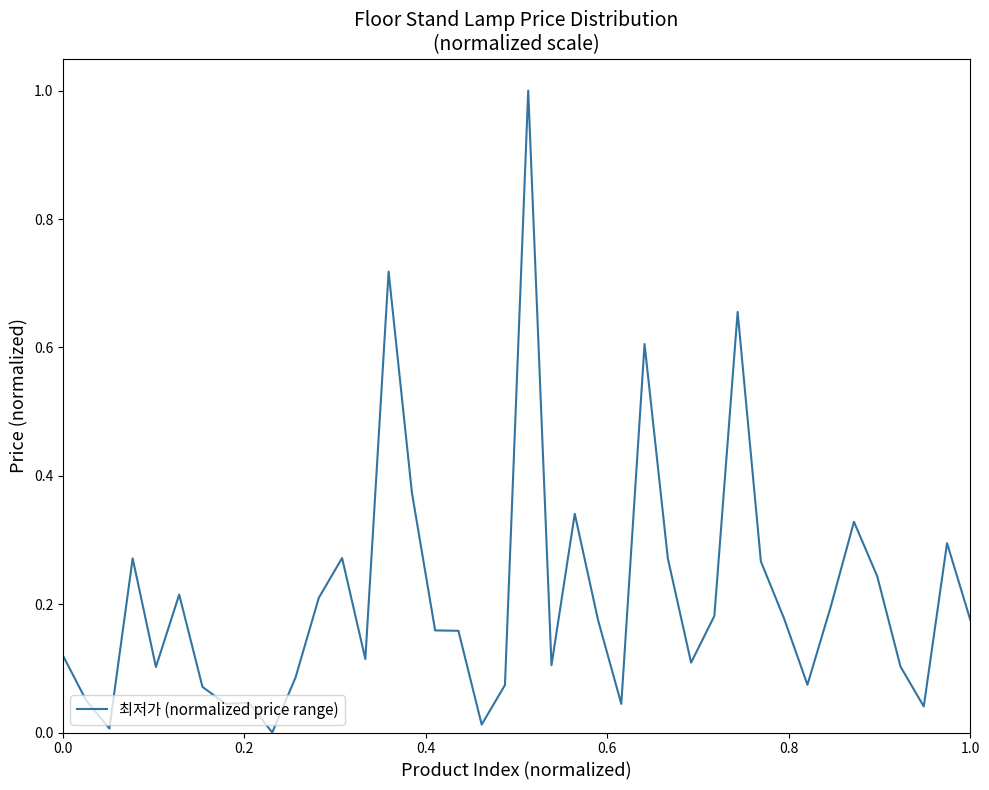

What is the greatest value displayed?

1.0